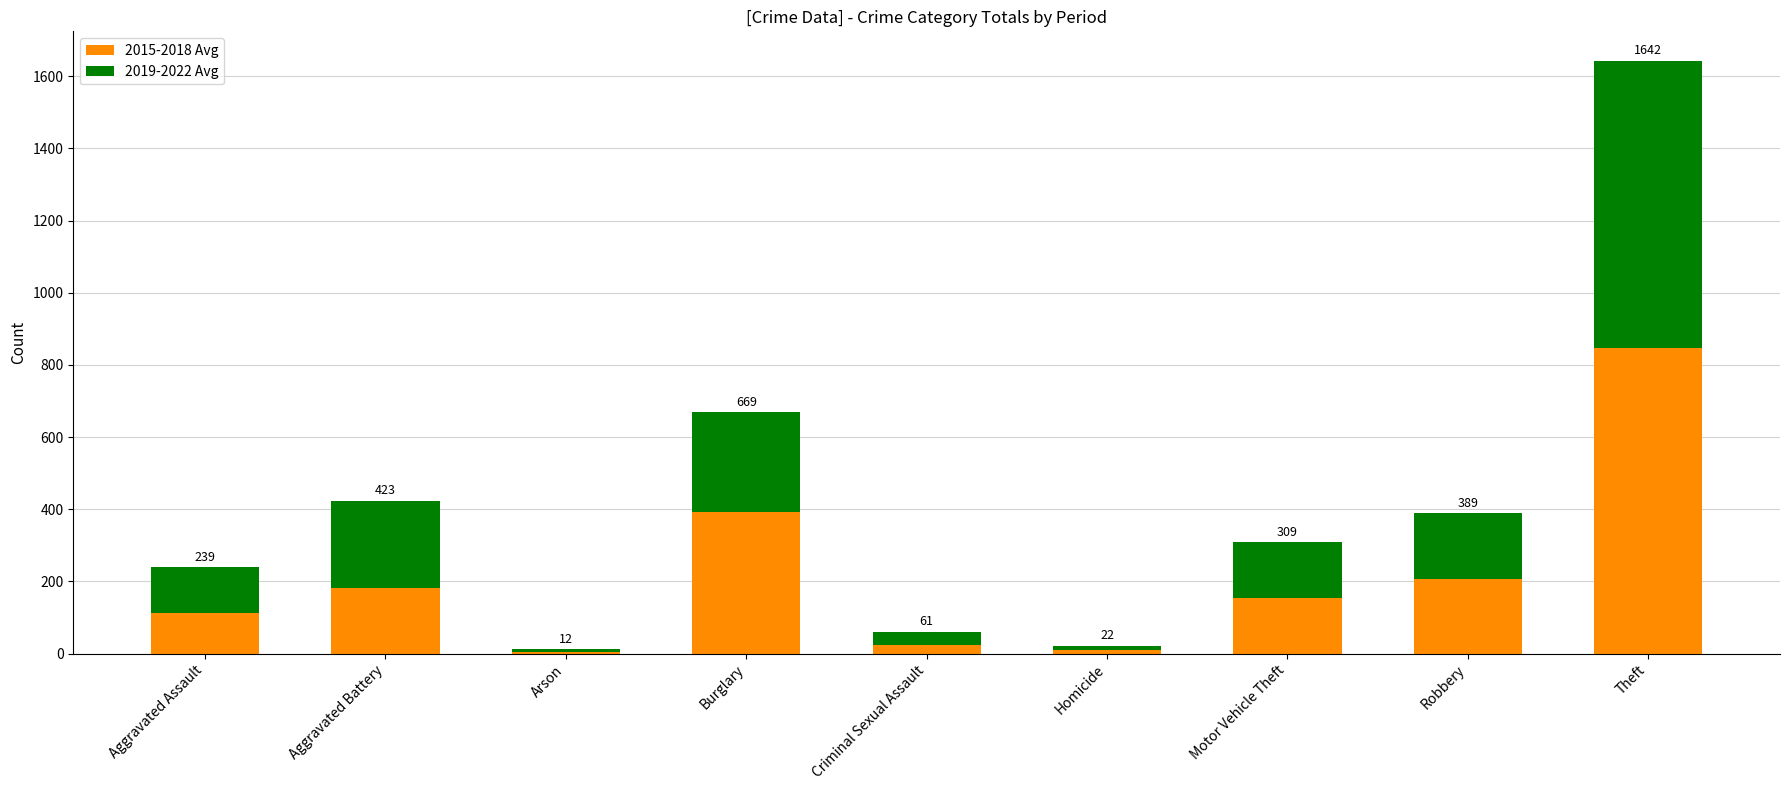

Where is 2015-2018 Avg nearest to the value 425?

Burglary